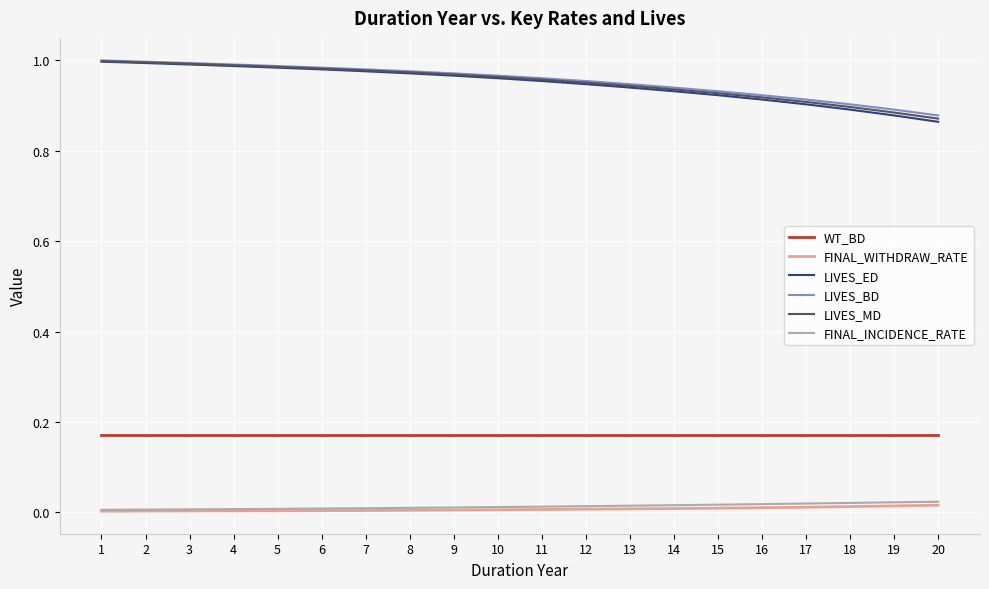

What is the sum of all FINAL_WITHDRAW_RATE values?

0.1